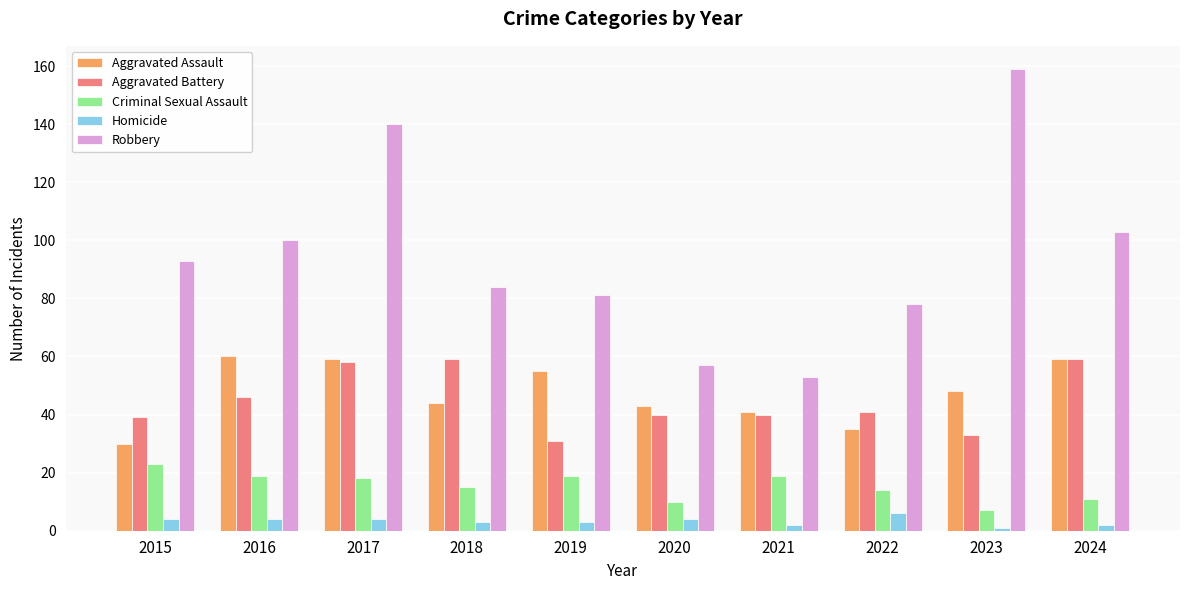

What is the spread (max minus min) of values at 2019?

78